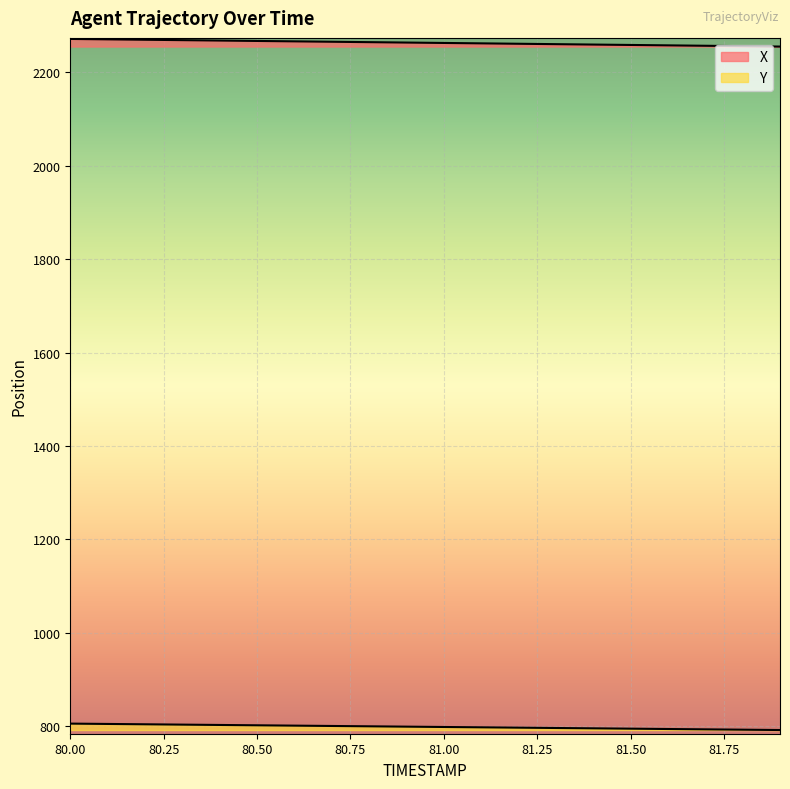

Which category has the highest value across all series?

80.0